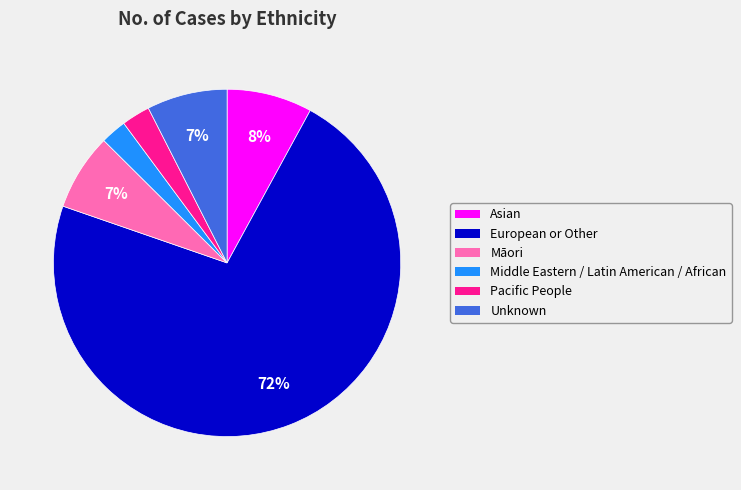

Is the sum of Asian and Māori greater than half?

No